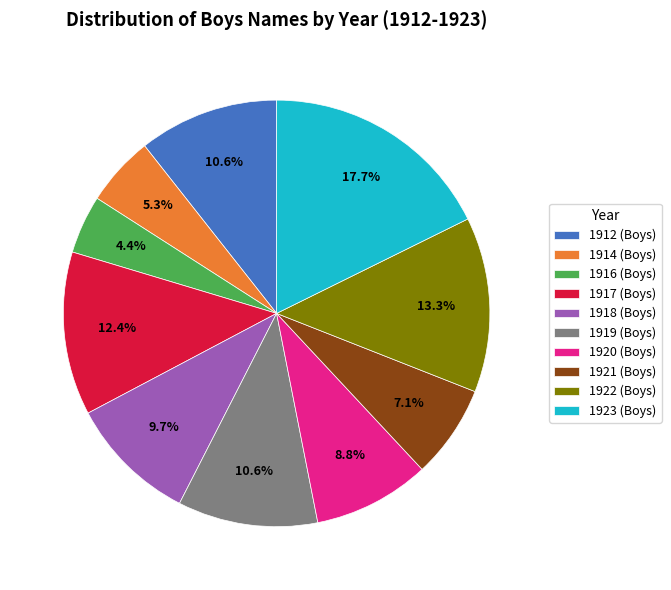

Which slice is the smallest?

1916